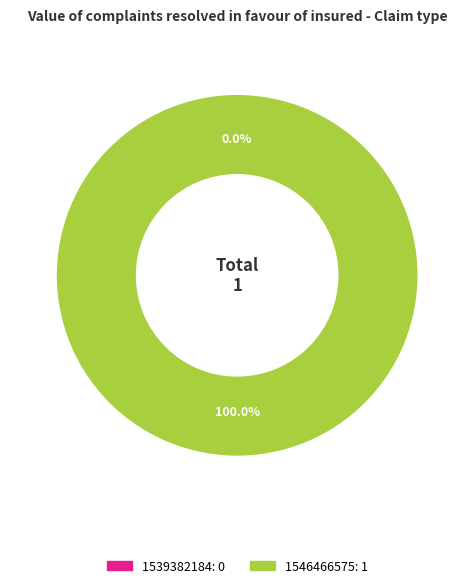

Rank the categories by value from lowest to highest.

1539382184, 1546466575